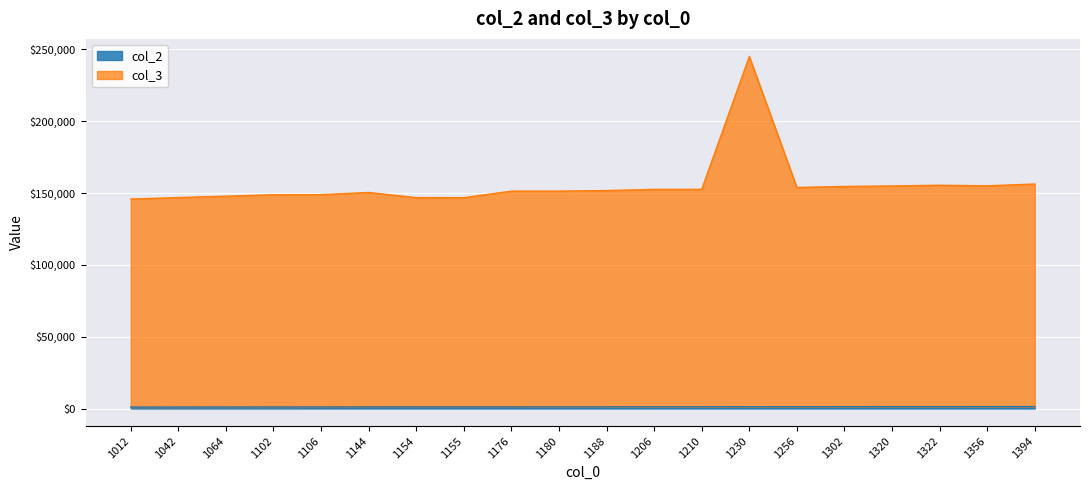

What is the spread (max minus min) of values at 1176?

150136